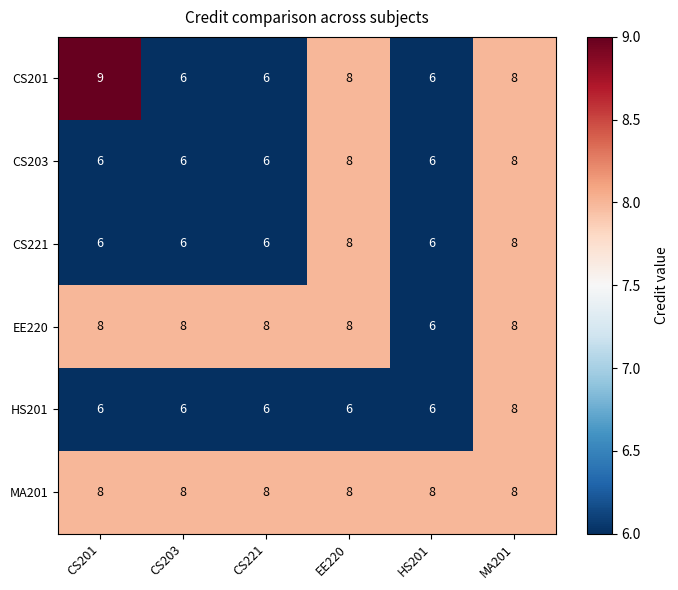

How many series are shown in this chart?

6